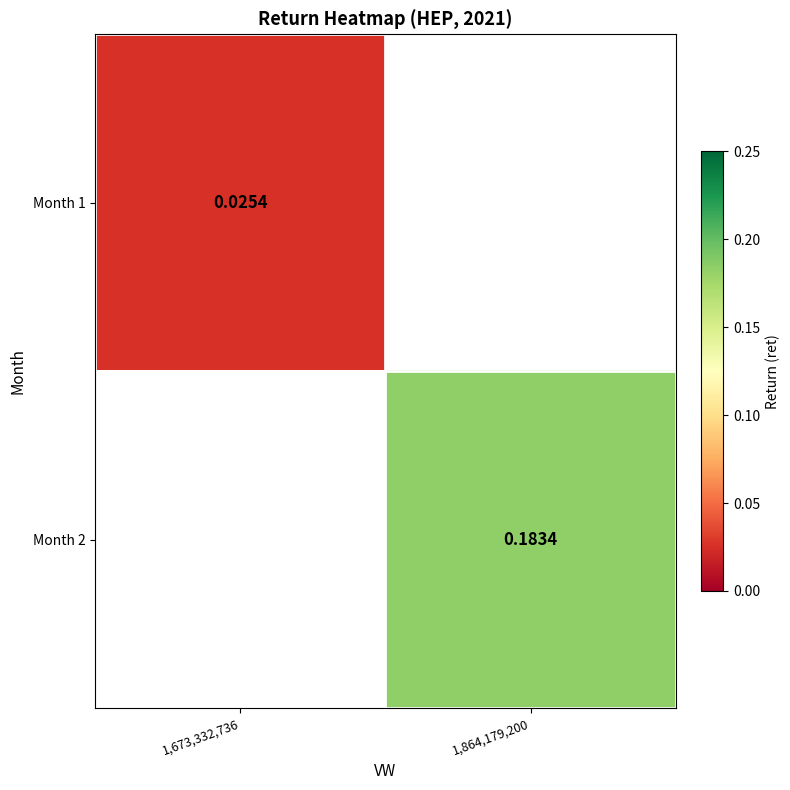

The Month 2 series shows 0.1 at 1,864,179,200. True or false?

False